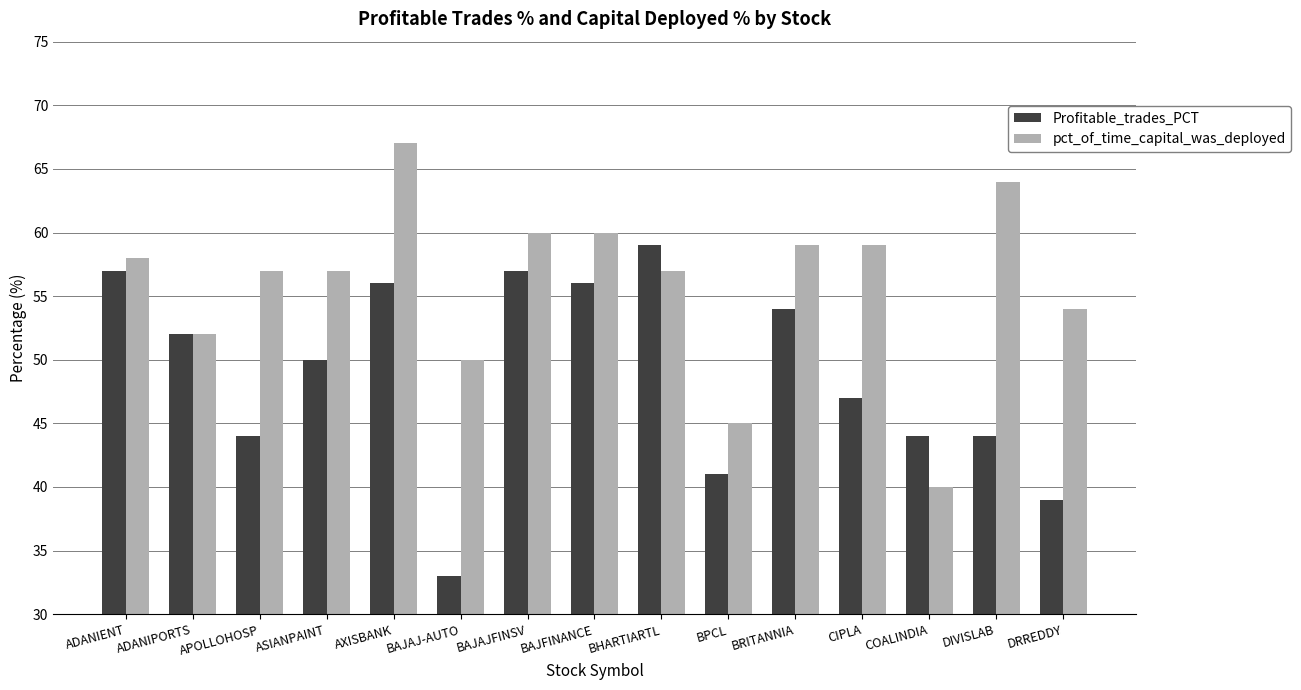

At AXISBANK, list the series in order from smallest to largest.

Profitable_trades_PCT, pct_of_time_capital_was_deployed